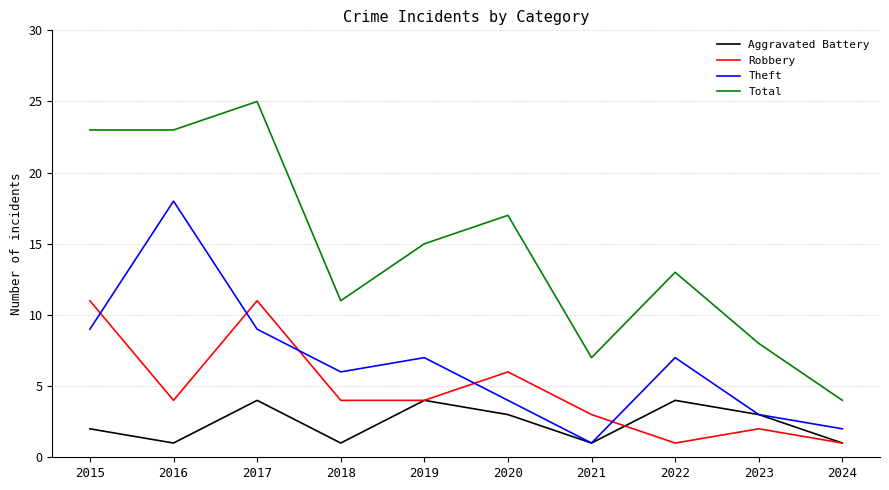

Which series has the largest total across all categories?

Total